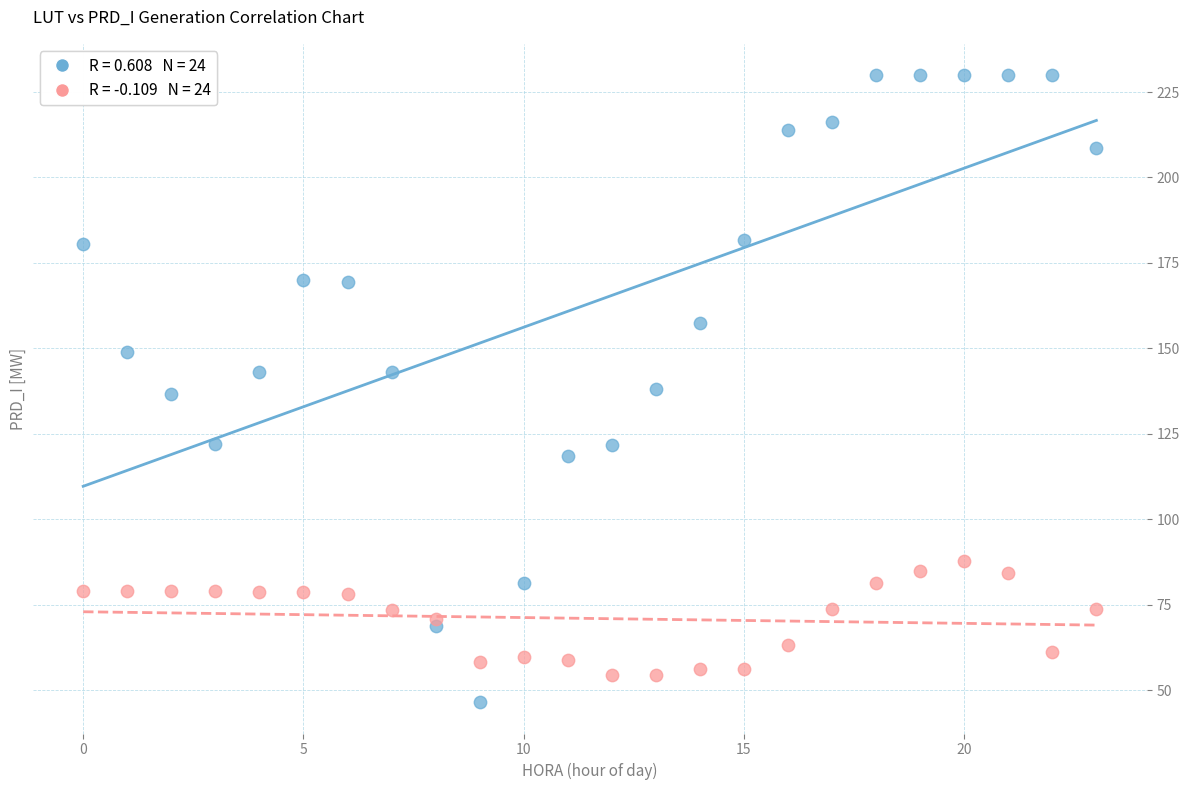

Count the number of points in this scatter plot.

48